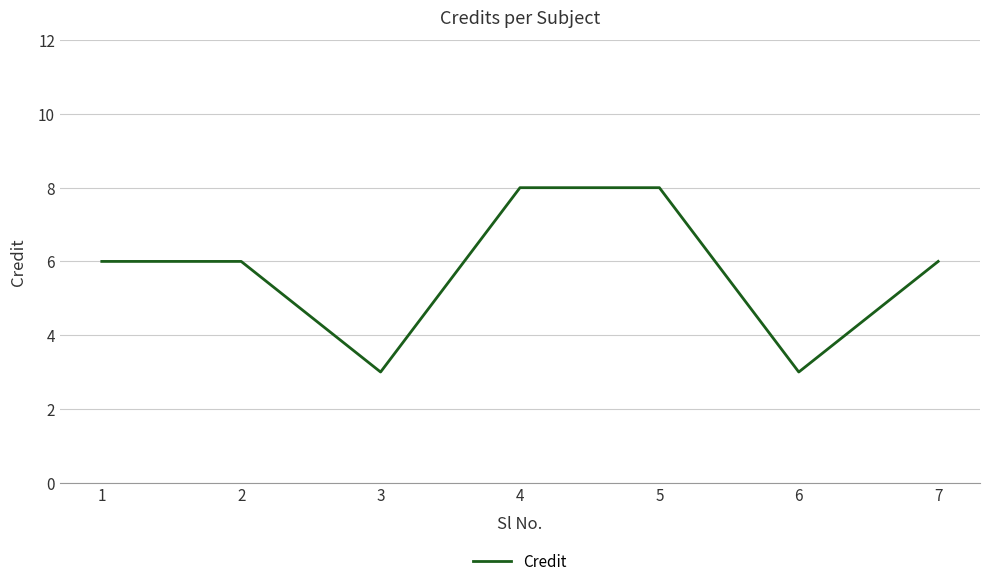

How many series are shown in this chart?

1